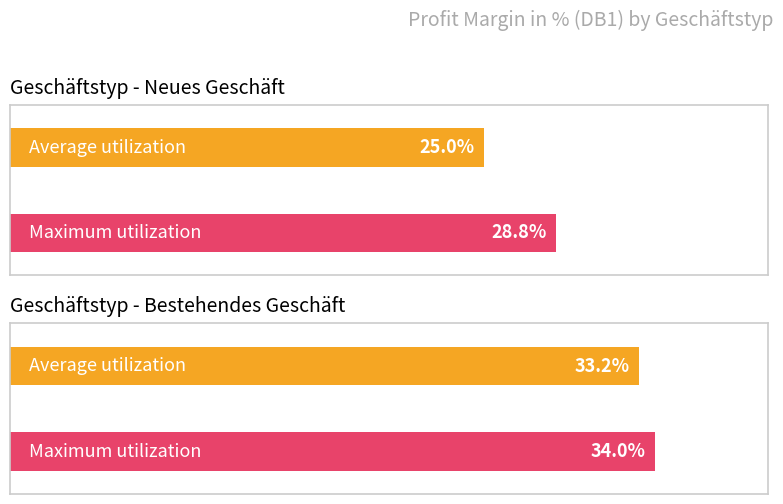

What position from the right is Bestehendes Geschäft?

1